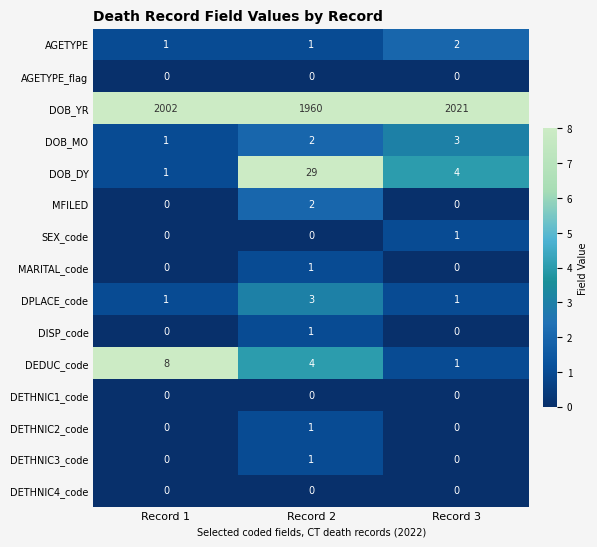

Which series has the largest range (max minus min)?

DOB_YR